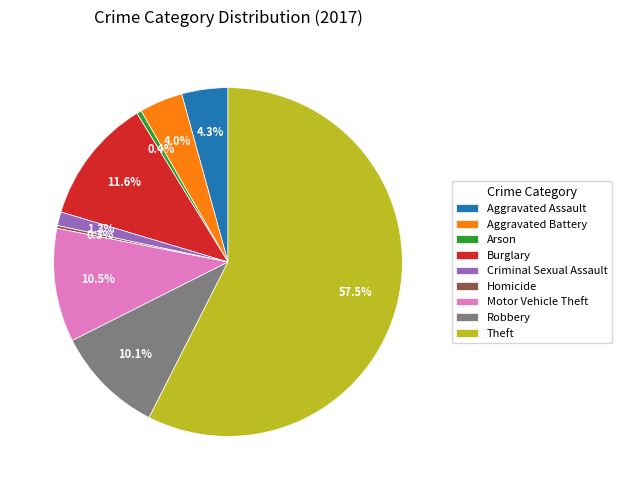

True or false: Aggravated Battery accounts for 4% of the total.

True